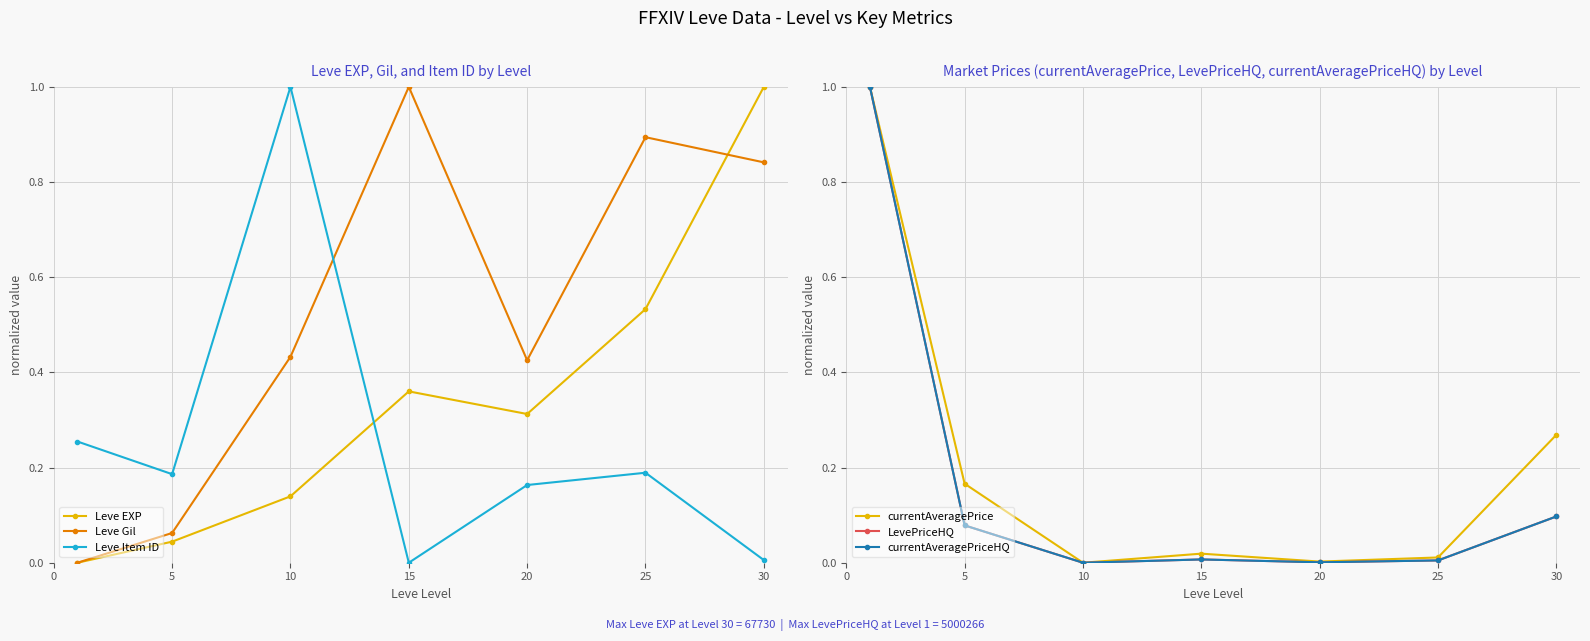

True or false: currentAveragePriceHQ and LevePriceHQ intersect in this chart.

False